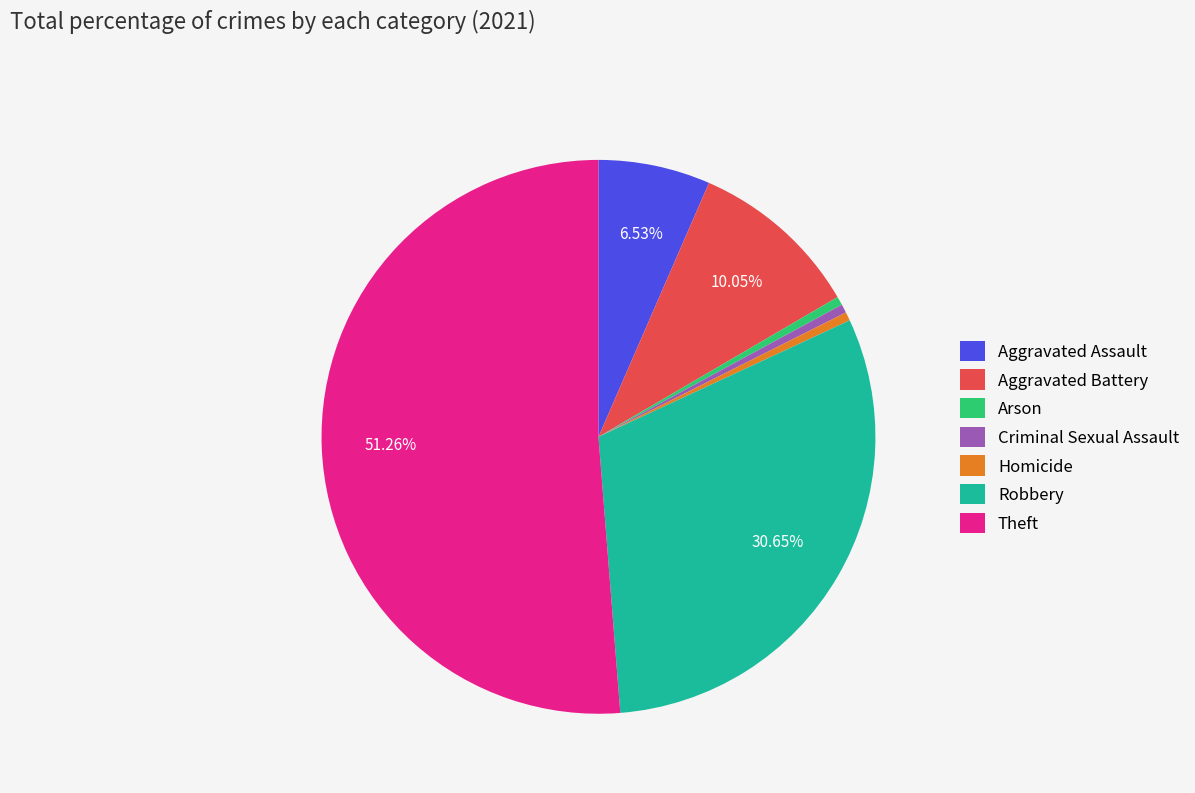

What is the largest slice in the pie chart?

Theft